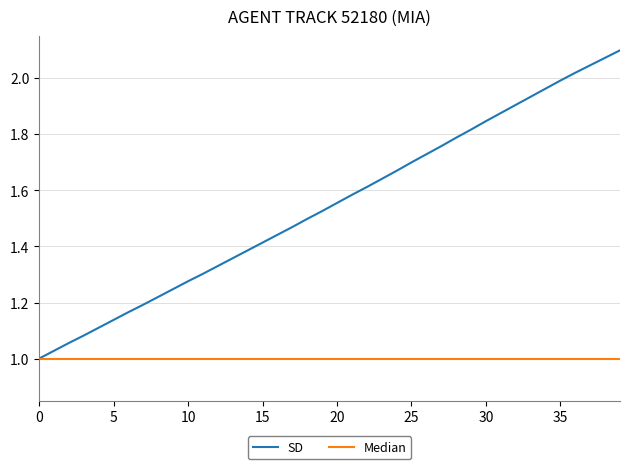

Between 20 and 15, which is larger?

20